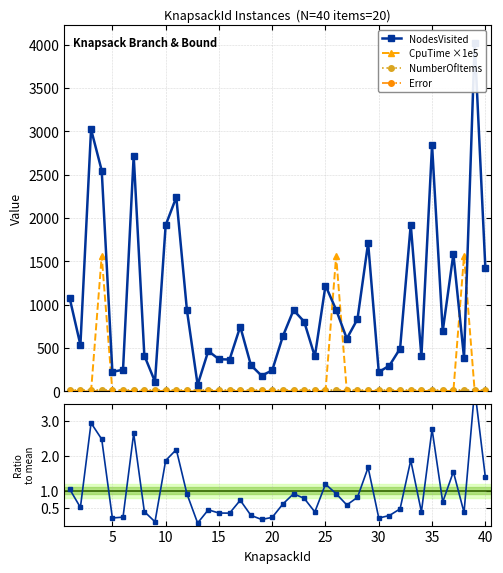

True or false: CpuTime ×1e5 has more than 0 interior local peaks.

True